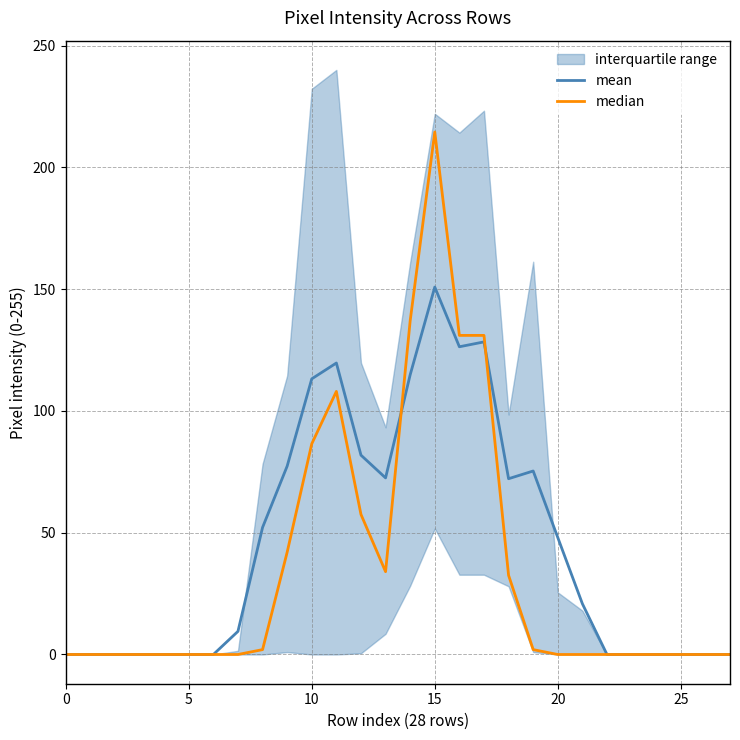

How many data points does each series have?

28